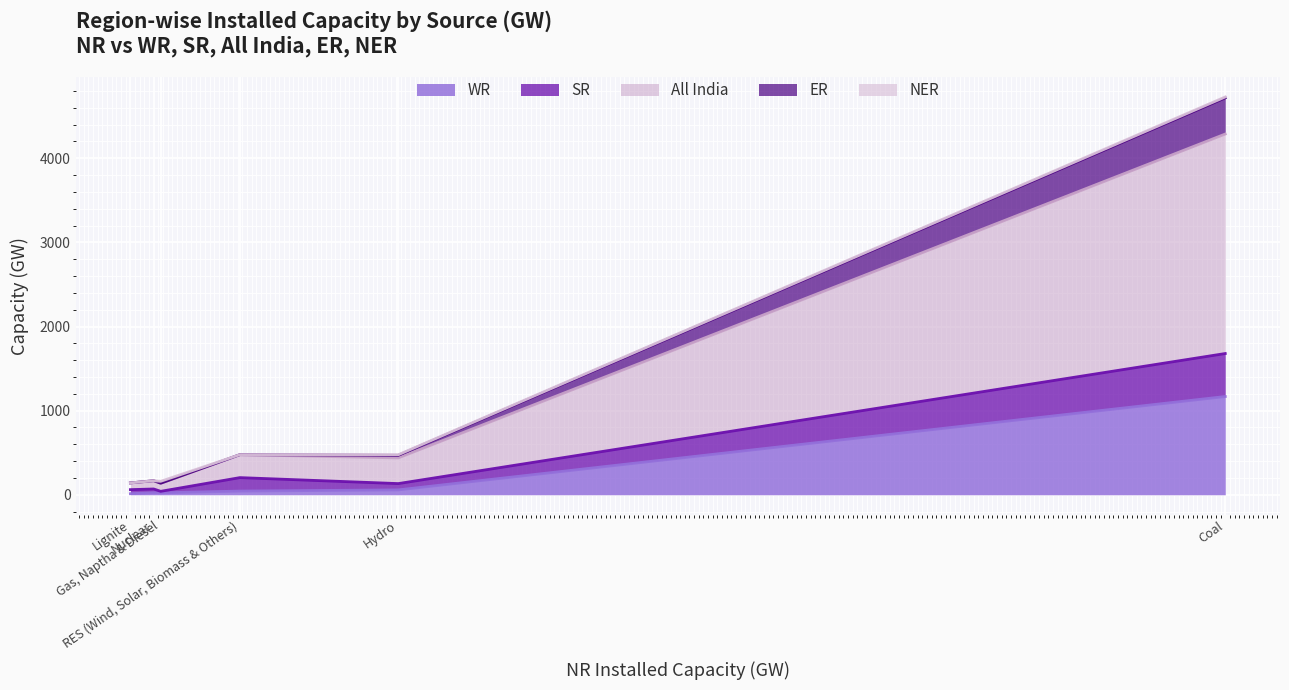

What is the highest value of the WR series?

1168